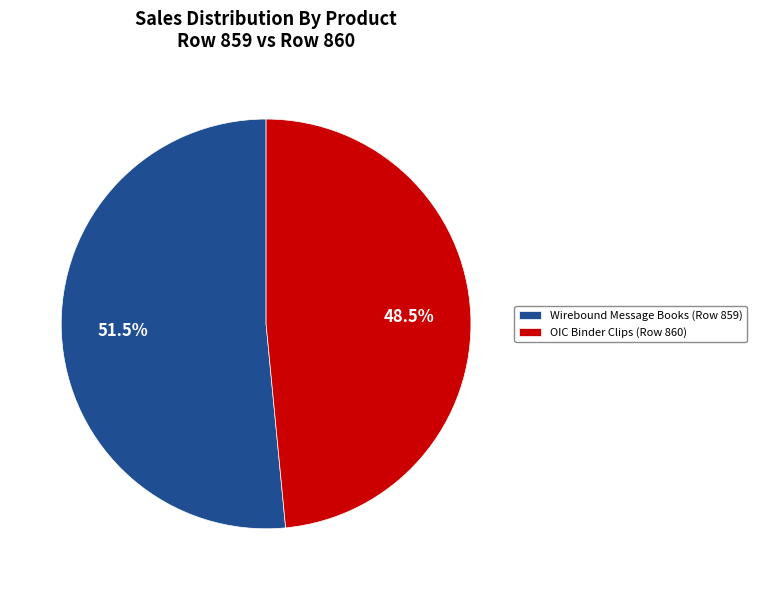

How many slices are in this pie chart?

2